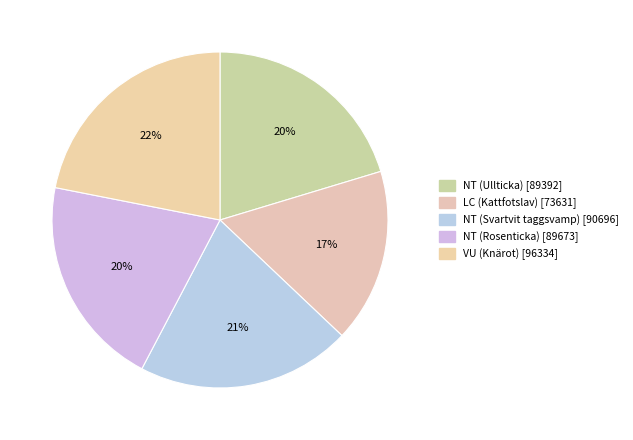

Which category has the biggest portion of the pie?

VU (Knärot)